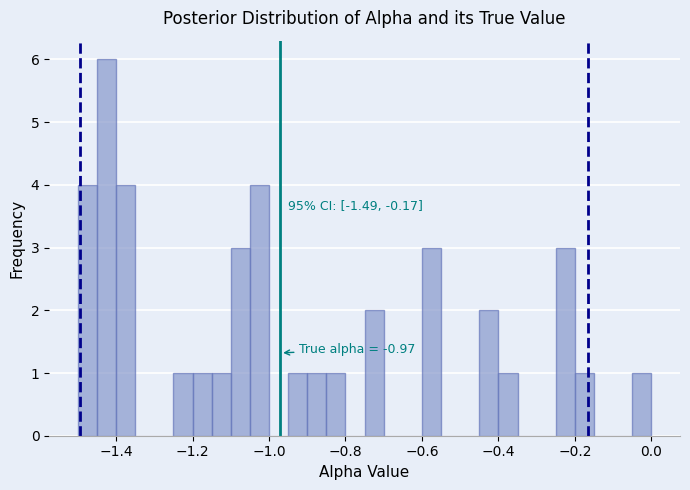

Read against the x-axis, roughly where is the centre of the tallest bar?

-1.42